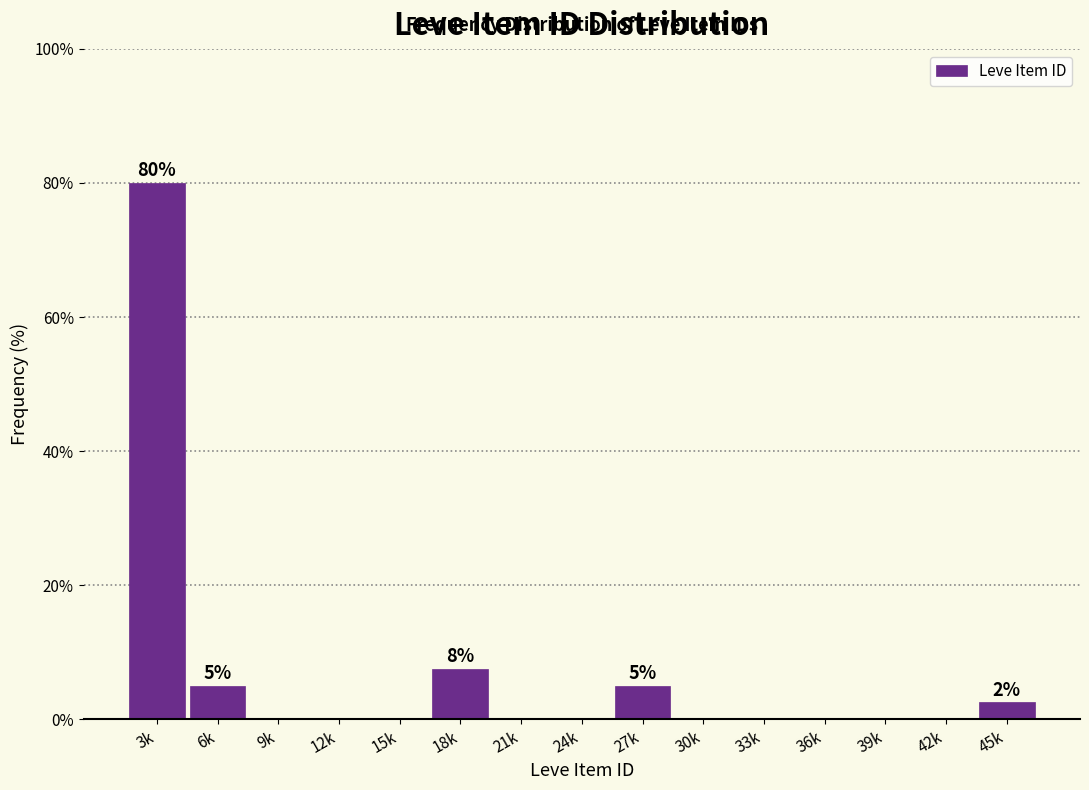

Reading left to right, what are all the values shown in this chart?

3k=80.0	6k=5.0	9k=0.0	12k=0.0	15k=0.0	18k=7.5	21k=0.0	24k=0.0	27k=5.0	30k=0.0	33k=0.0	36k=0.0	39k=0.0	42k=0.0	45k=2.5